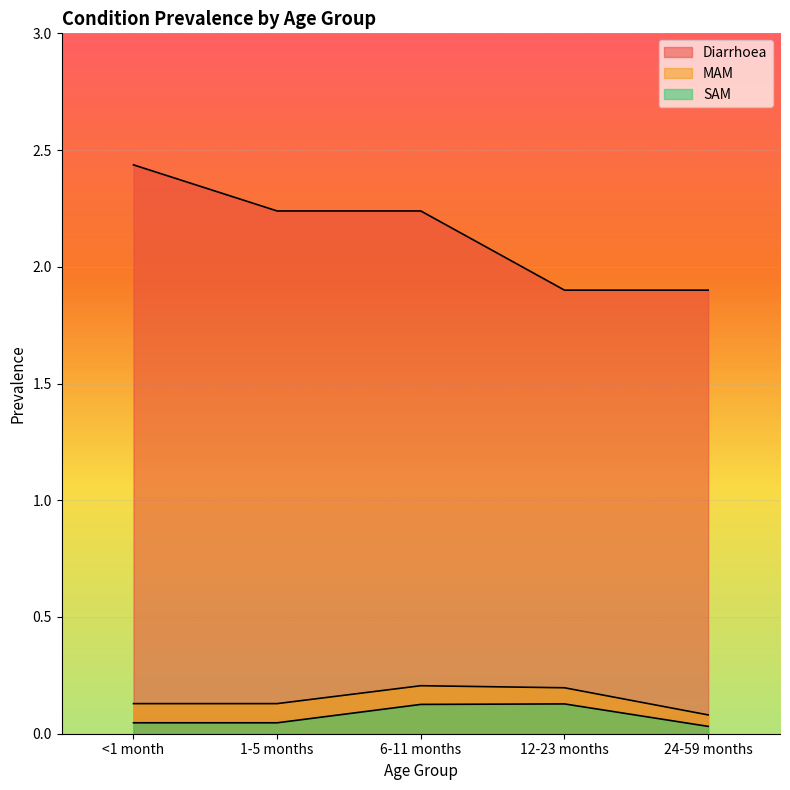

The value of Diarrhoea at 6-11 months is 0.5. True or false?

False